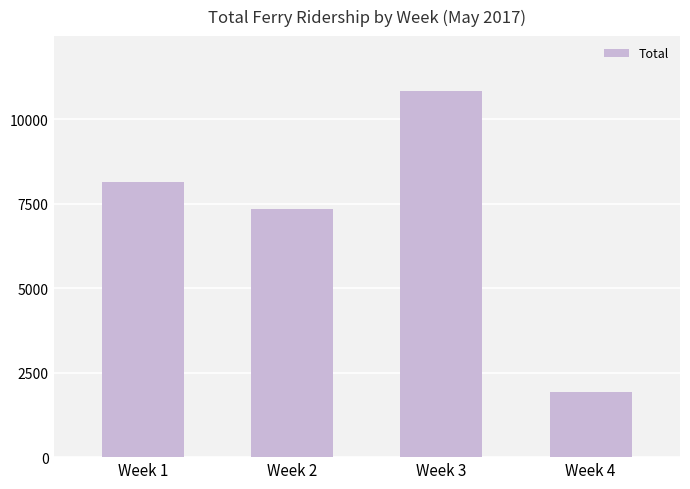

List the labels in order of value, smallest first.

Week 4, Week 2, Week 1, Week 3